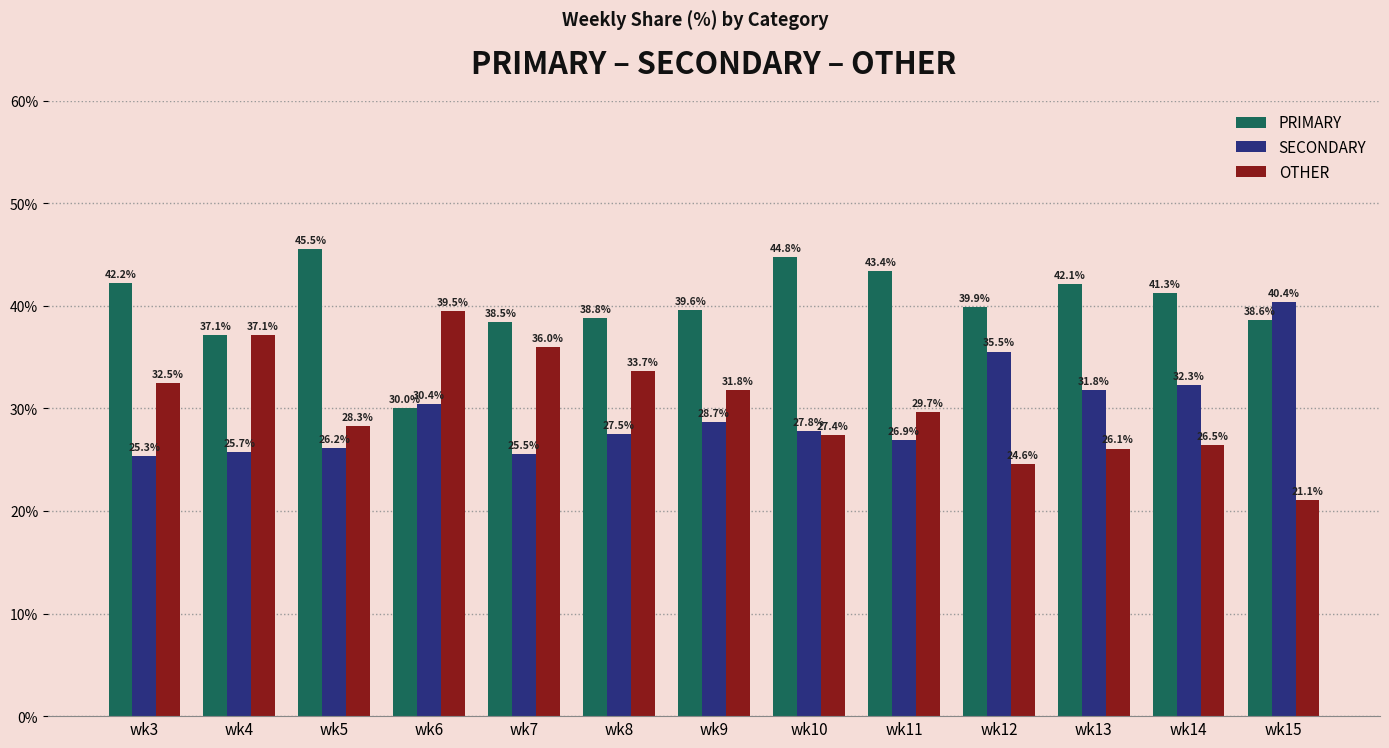

Reading right to left, list all the values displayed in this chart.

PRIMARY: 38.6	41.3	42.1	39.9	43.4	44.8	39.6	38.8	38.5	30.0	45.5	37.1	42.2
SECONDARY: 40.4	32.3	31.8	35.5	26.9	27.8	28.7	27.5	25.5	30.4	26.2	25.7	25.3
OTHER: 21.1	26.5	26.1	24.6	29.7	27.4	31.8	33.7	36.0	39.5	28.3	37.1	32.5